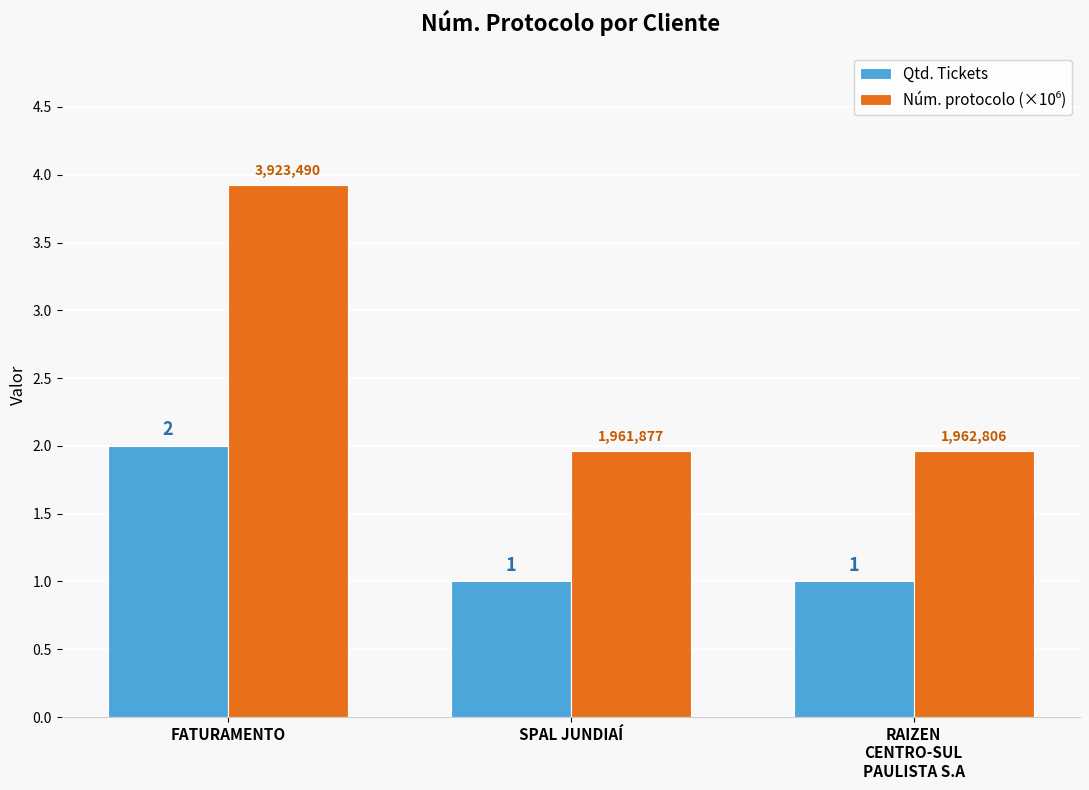

How many Qtd. Tickets values are between 1 and 2?

3